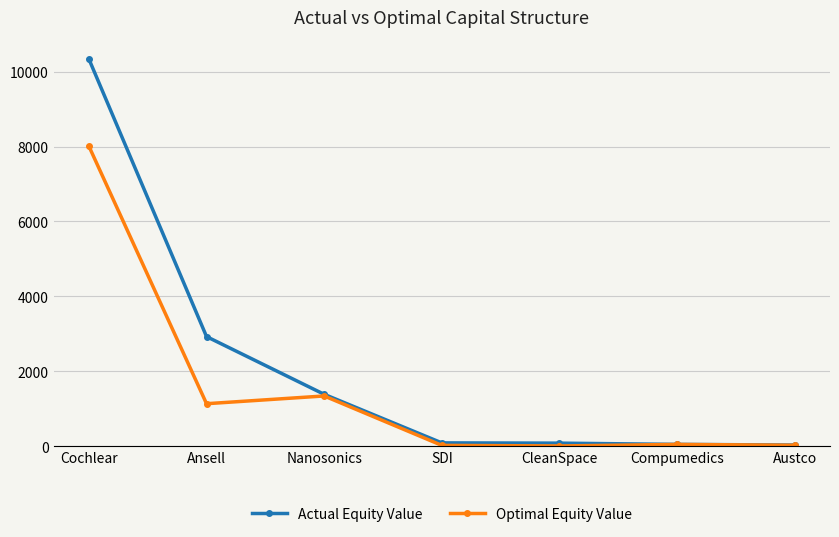

What position from the right is CleanSpace?

3